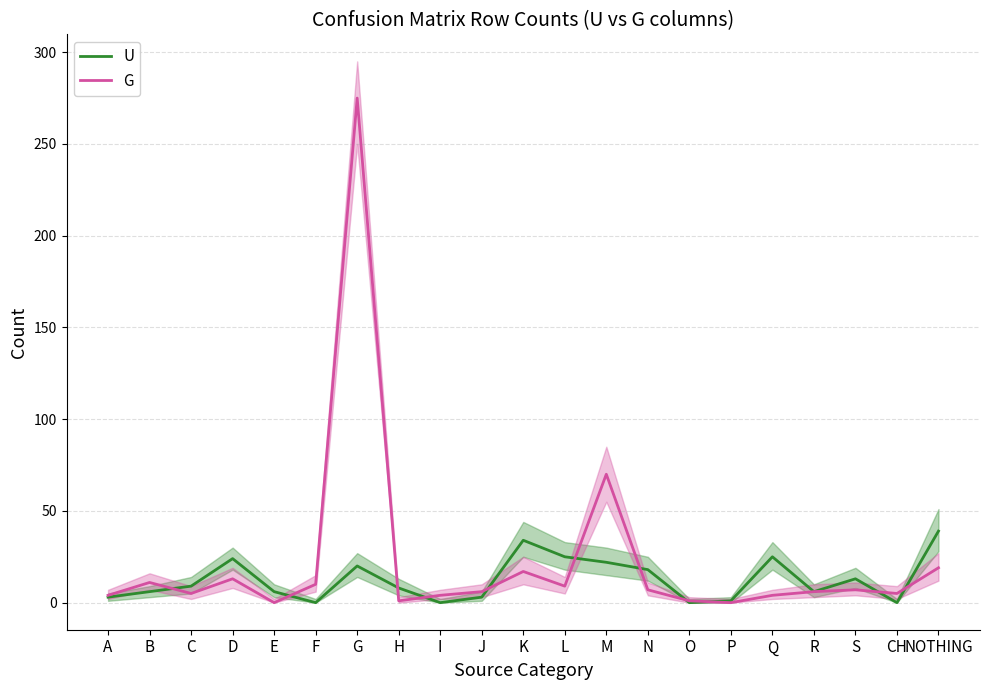

What is the value of the U point at the 4th from the left?

24